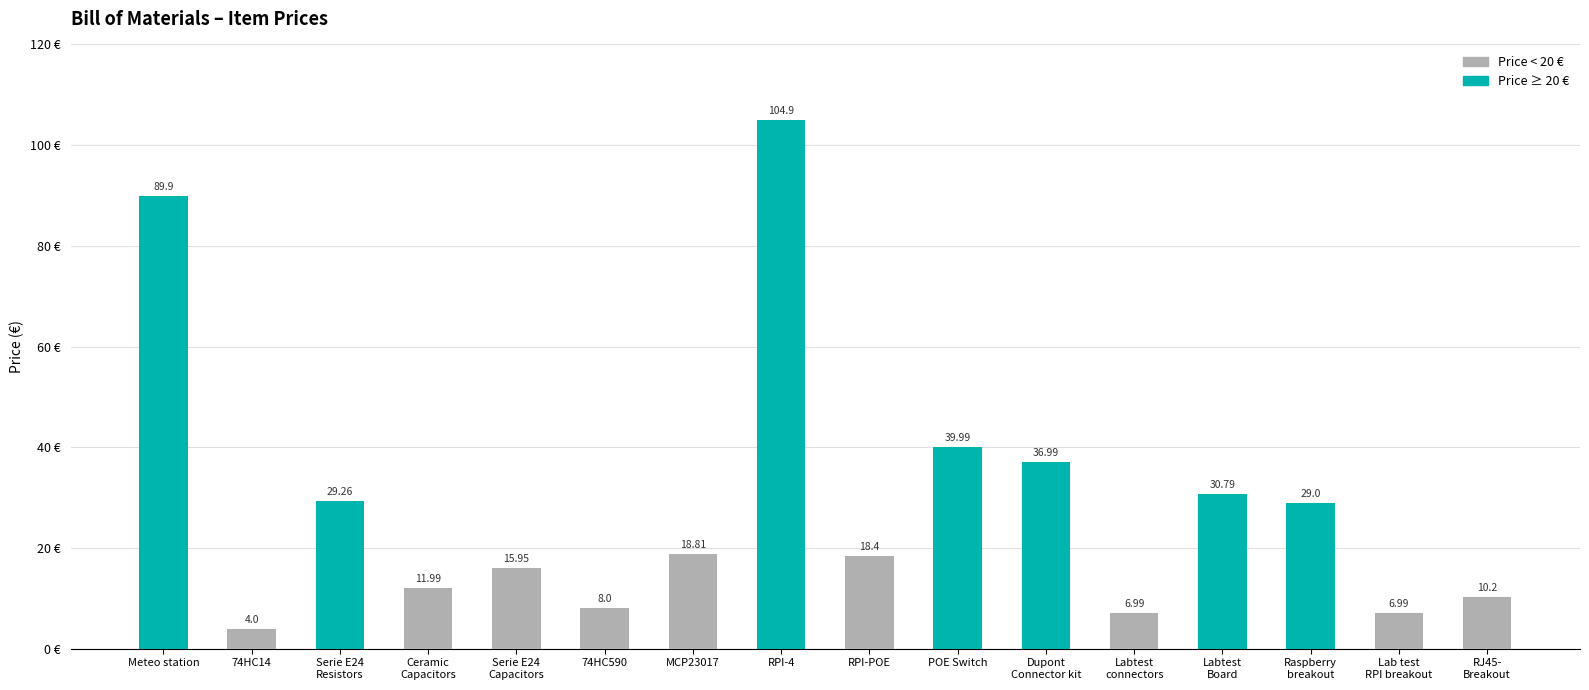

Approximately how many times larger is the value at Ceramic
Capacitors compared to MCP23017?

0.6